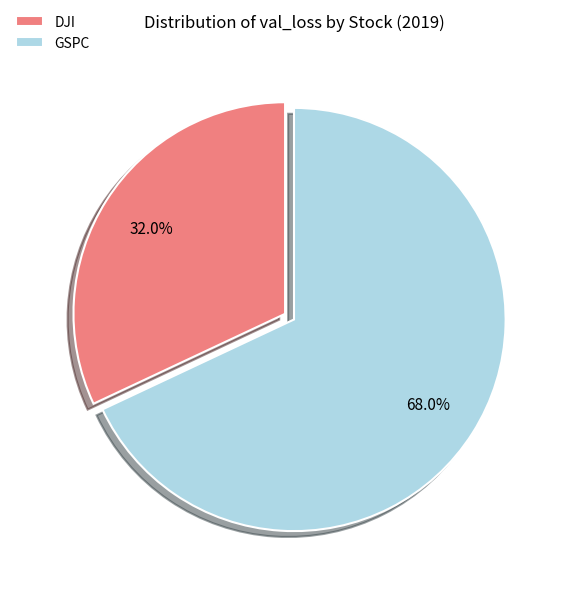

To the nearest percent, what is the difference between the largest and smallest slice percentages?

36%